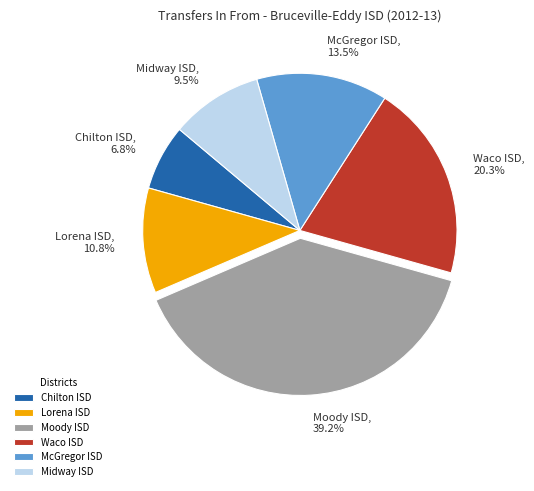

How many slices are in this pie chart?

6